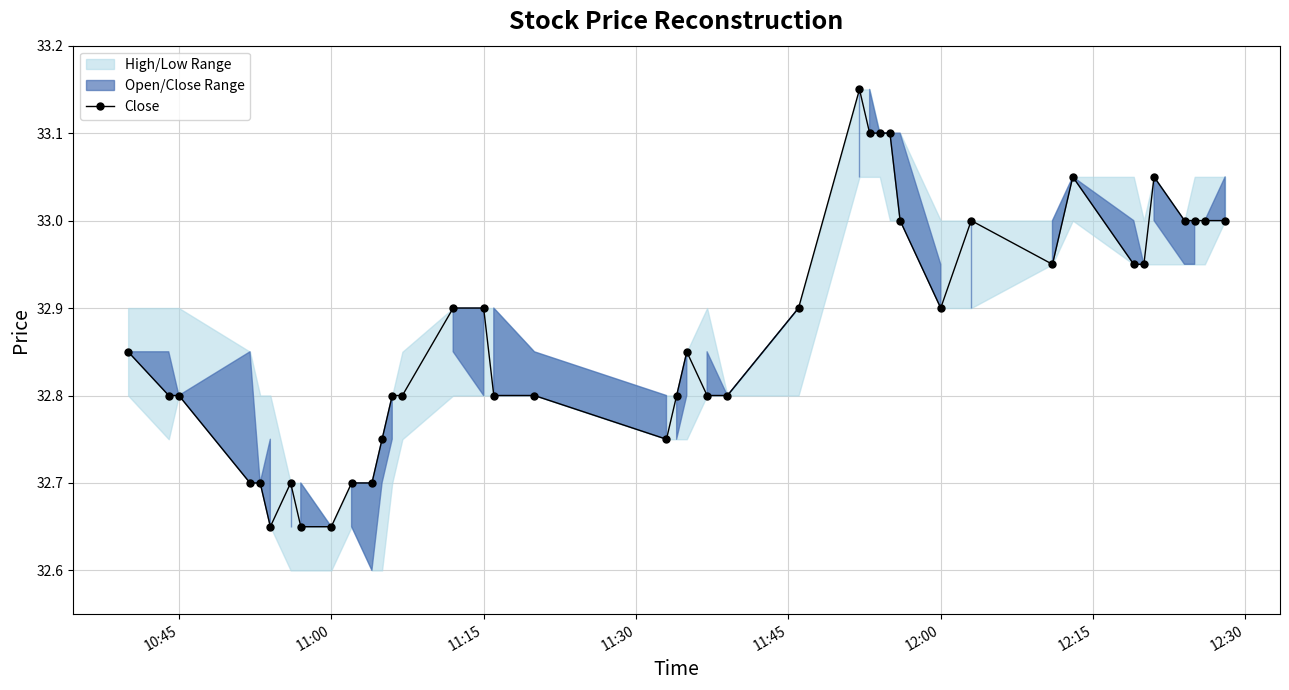

True or false: Close has more than 1 points higher than both neighbors.

True